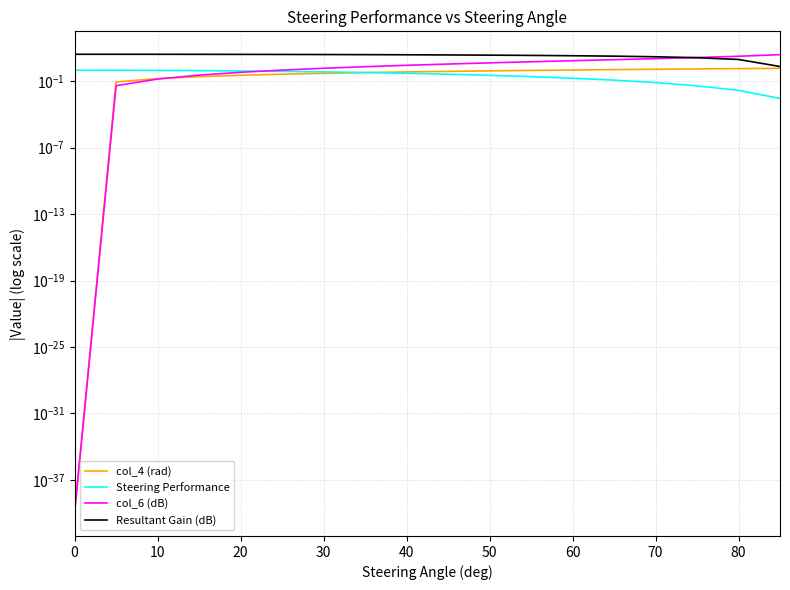

Is it true that col_6 (dB) equals 3.0 at 13?

False